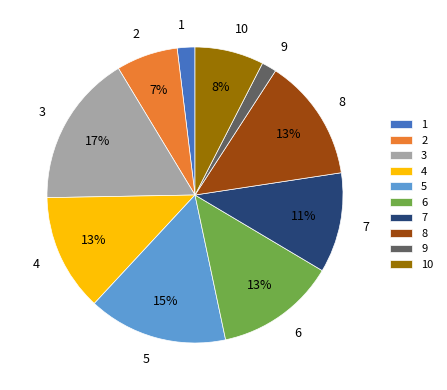

To the nearest percent, what is the average slice percentage?

10%